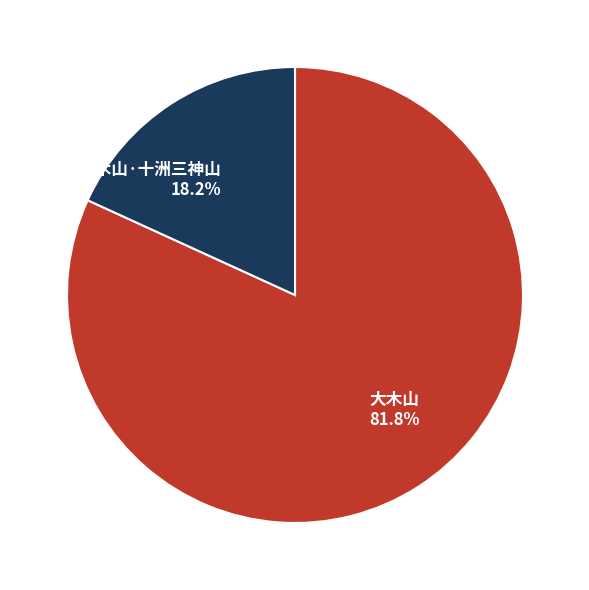

To the nearest percent, what is the difference between the largest and smallest slice percentages?

64%